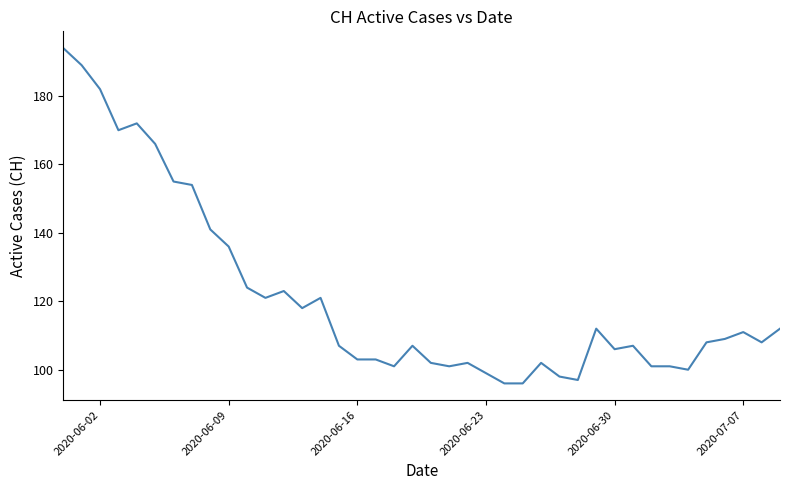

What is the sum of all values?

4855